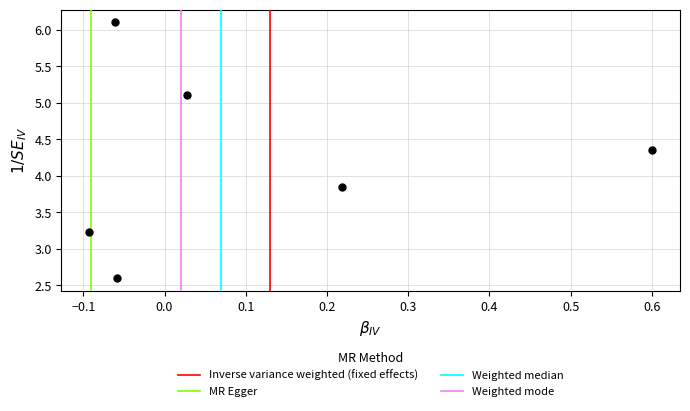

What is the range of X values (max minus min)?

0.7